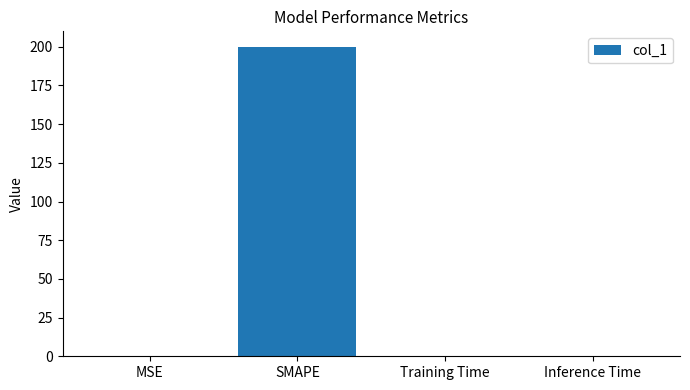

The chart shows a value of 0.0 at MSE. True or false?

True